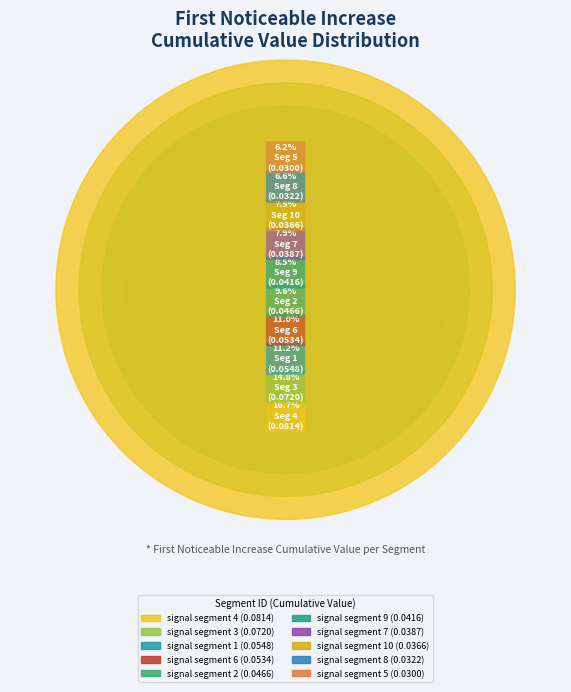

Between signal segment 5 and signal segment 6, which is larger?

signal segment 6